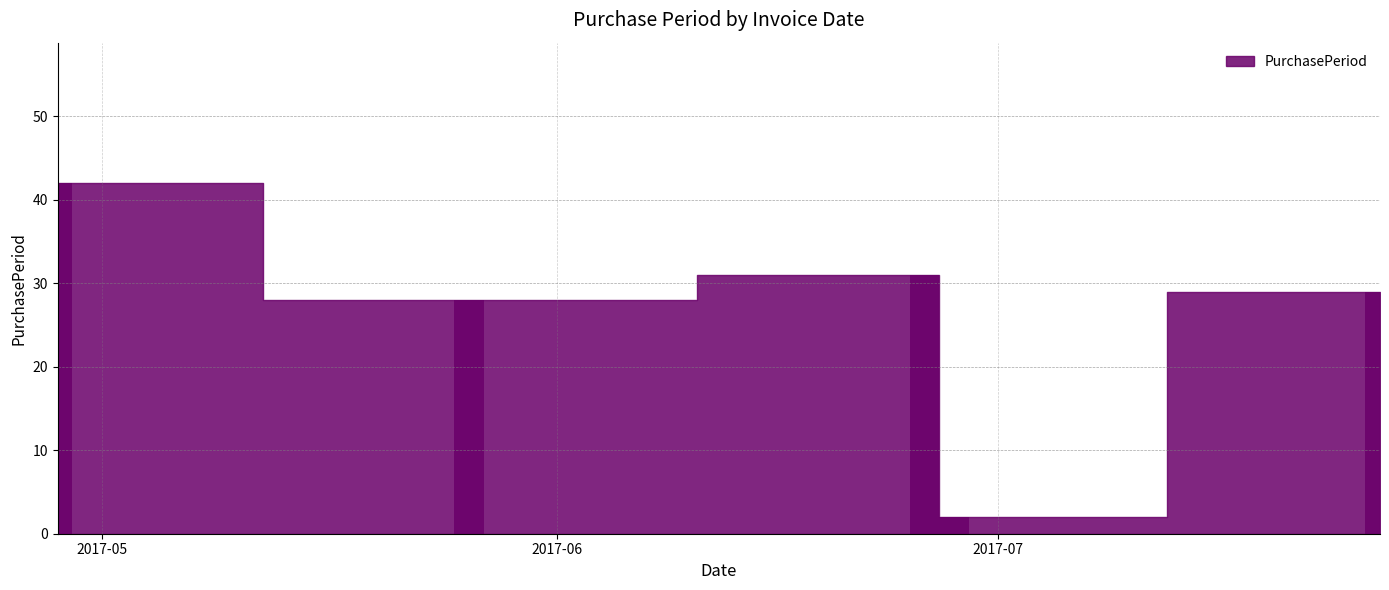

What is the greatest value displayed?

42